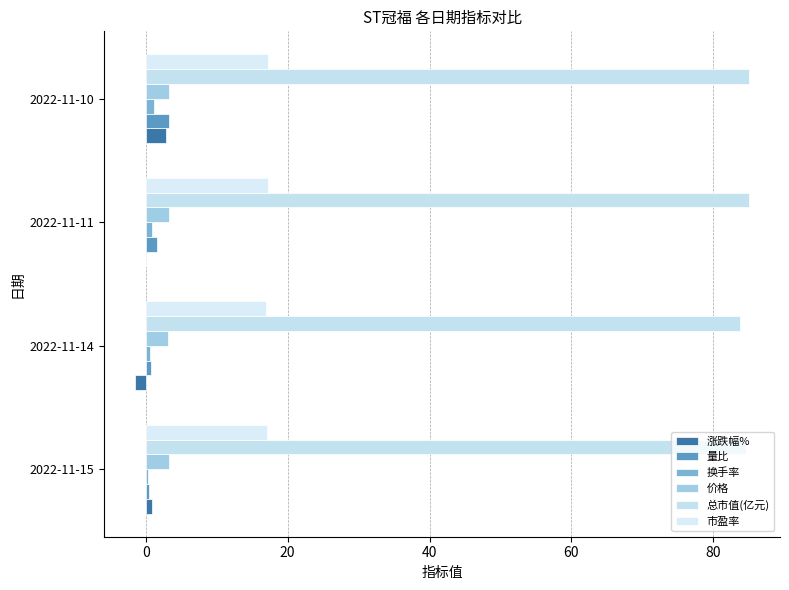

Where is 涨跌幅% nearest to the value 0?

2022-11-11